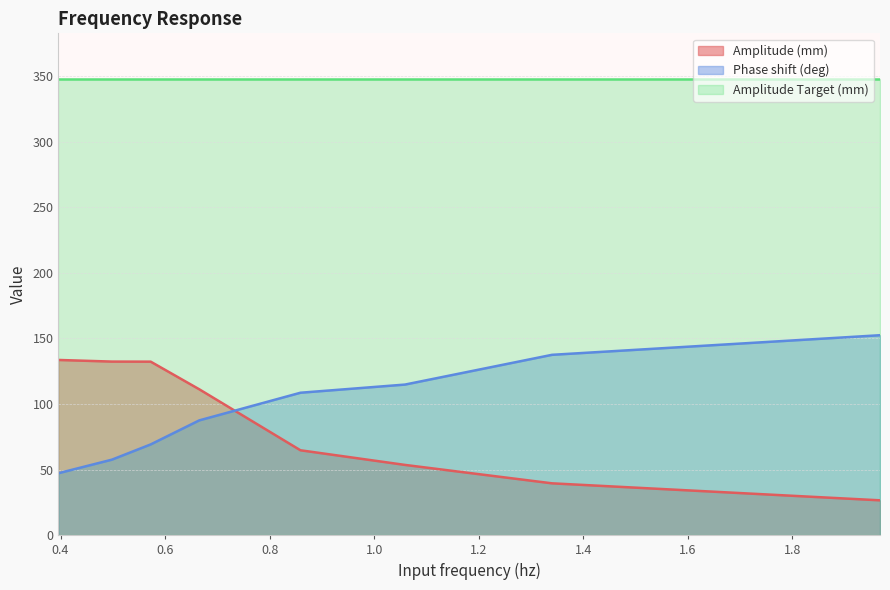

Which has a higher value, 1.2 or 0.6?

0.6